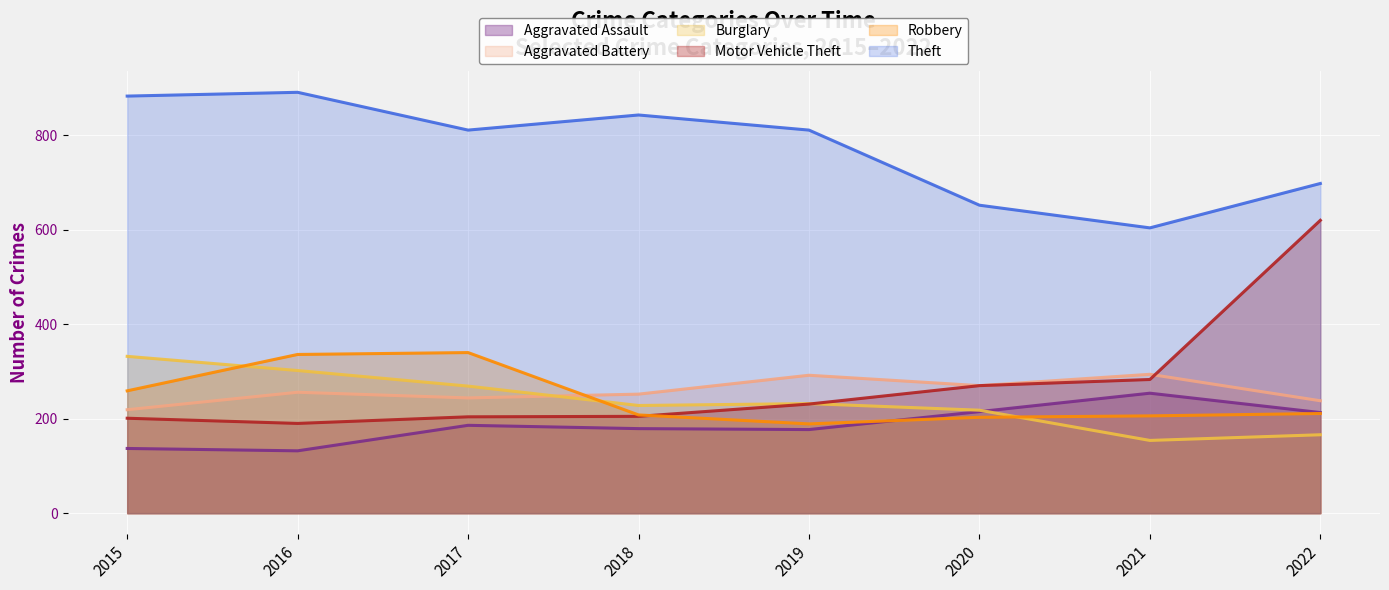

True or false: Aggravated Assault has a value of 71 at 2017.

False